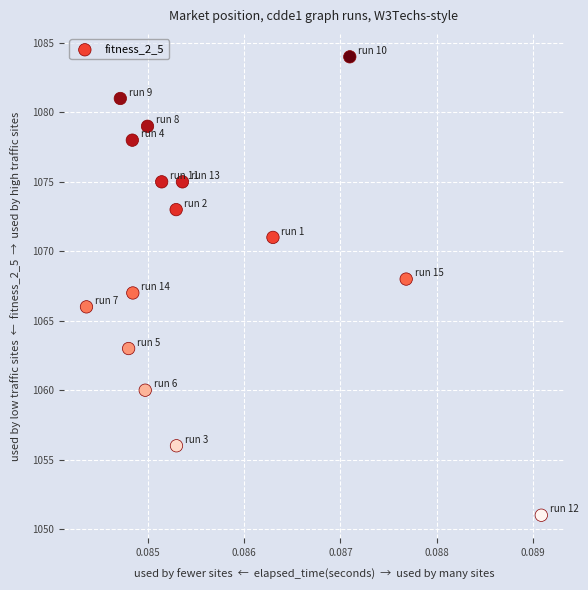

What is the range of Y values (max minus min)?

33